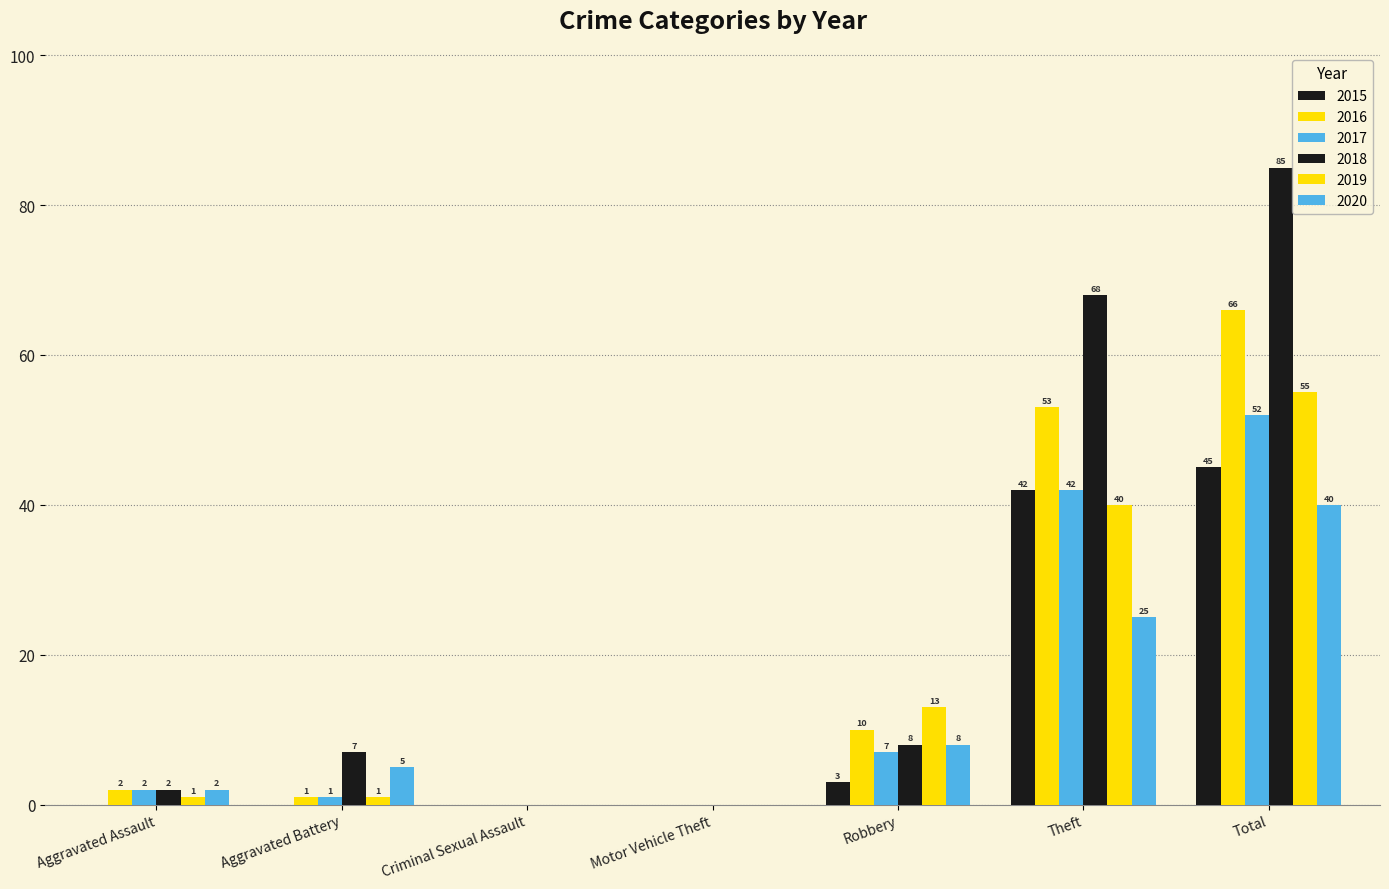

Rank the categories by 2018 value from highest to lowest.

Total, Theft, Robbery, Aggravated Battery, Aggravated Assault, Criminal Sexual Assault, Motor Vehicle Theft